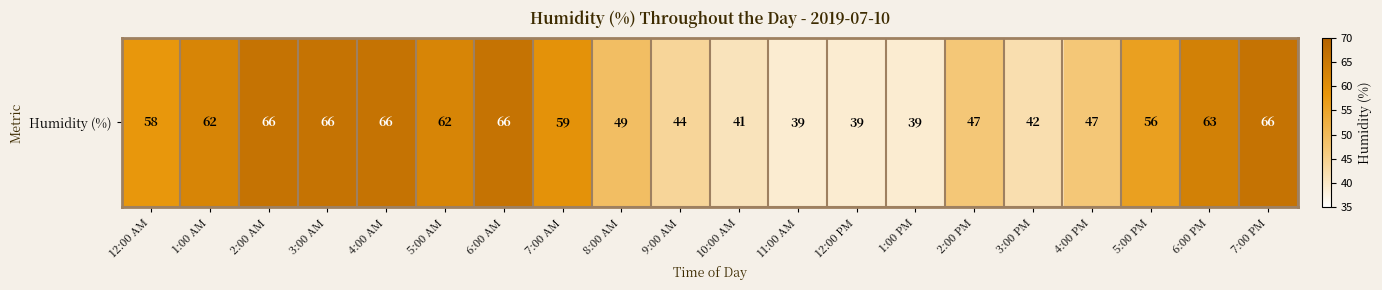

Where is the data nearest to the value 52?

8:00 AM